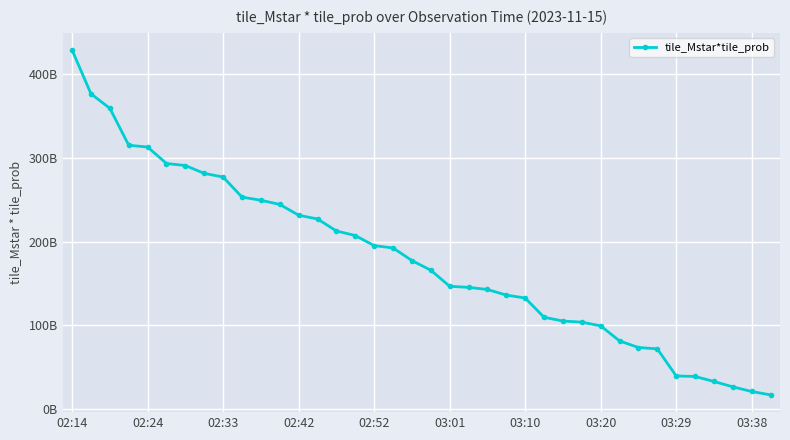

Is this an area chart (filled region under the line)?

No